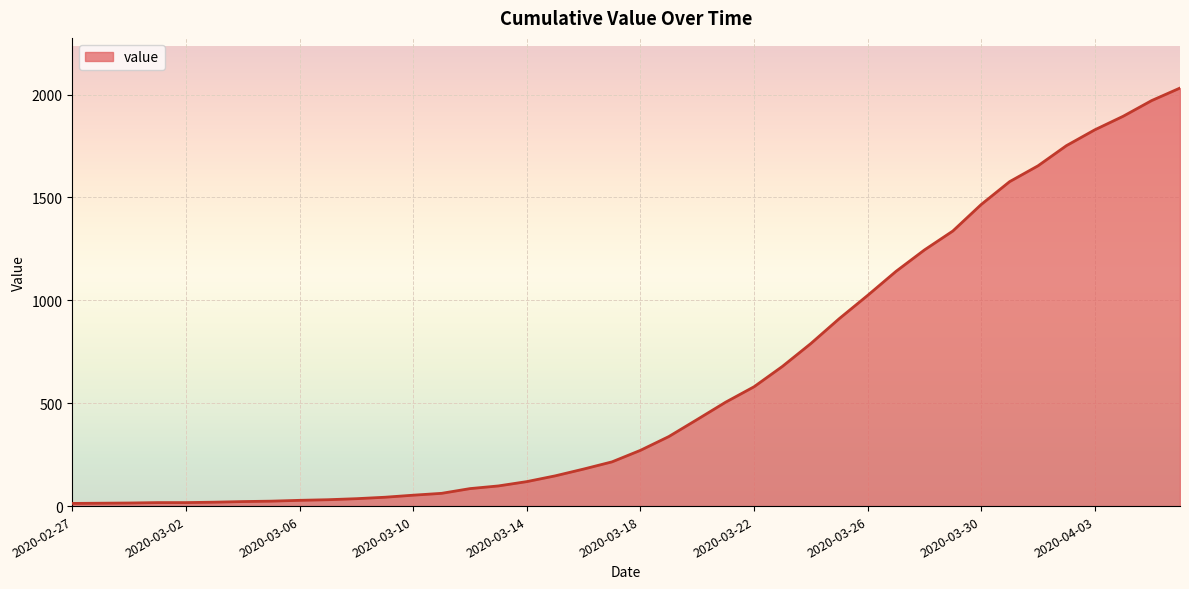

What is the maximum value shown in the chart?

2032